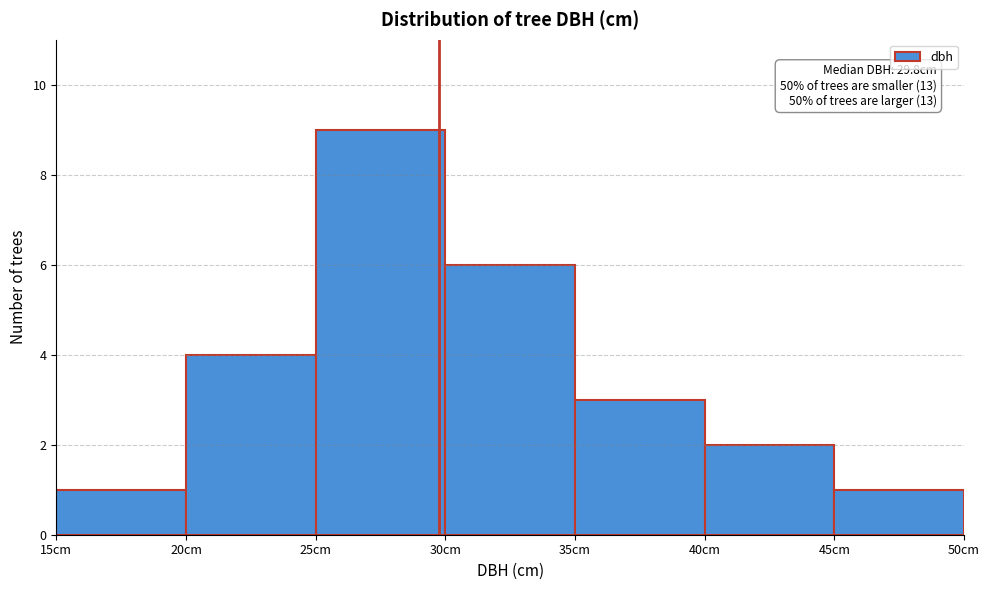

Over which range of the x-axis is the bar tallest?

25 to 30